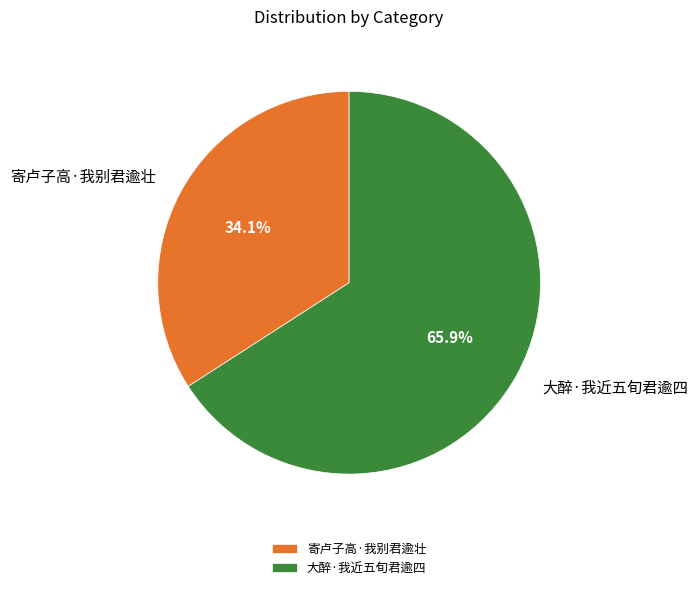

Does 大醉·我近五旬君逾四 represent more than half of the total?

Yes